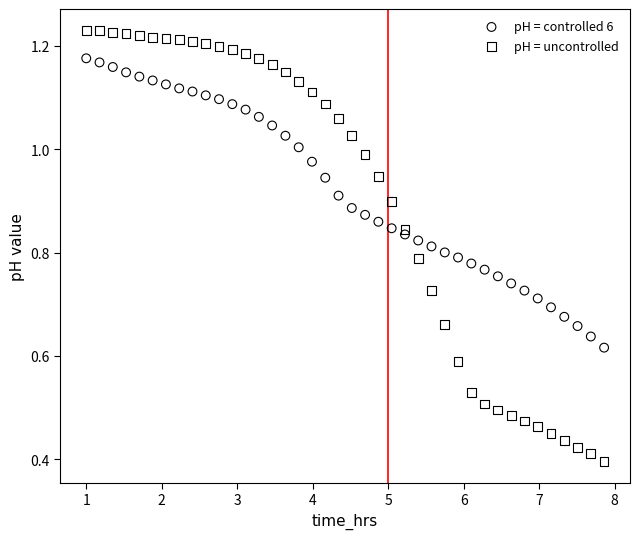

Which series reaches the minimum Y coordinate?

pH = uncontrolled